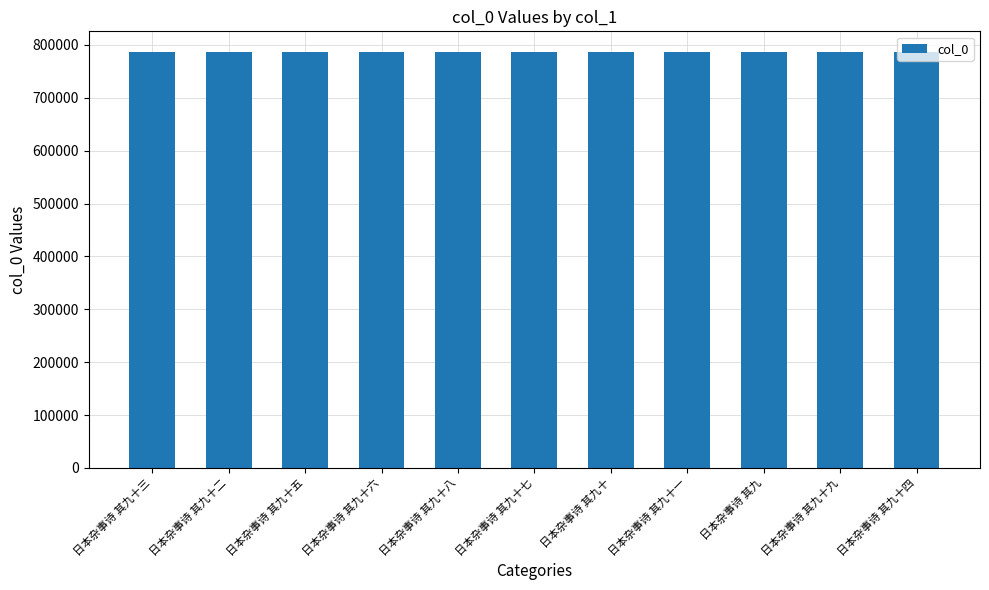

What is the label of the 1st bar from the right?

日本杂事诗 其九十四